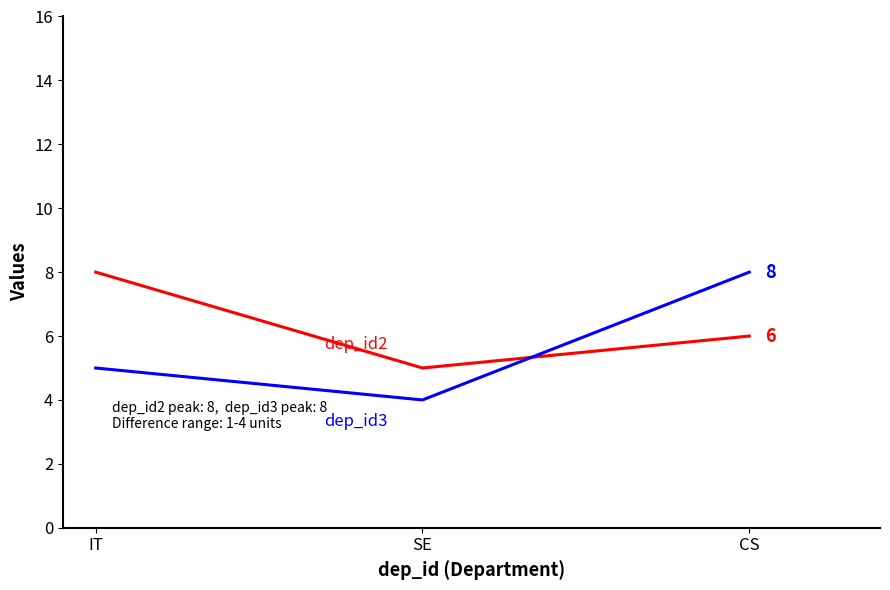

Is this an area chart (filled region under the line)?

No